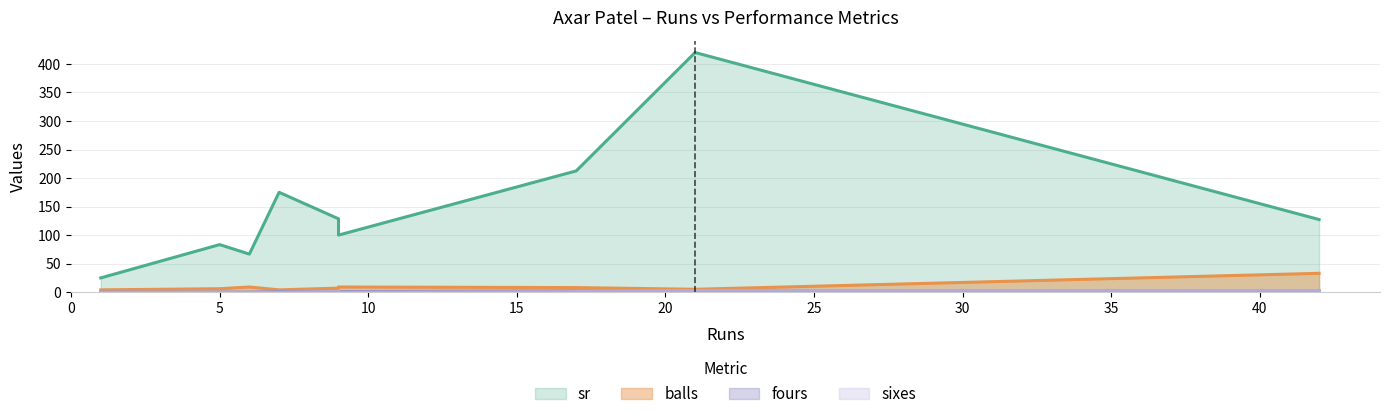

At which category does fours reach its first local peak?

17